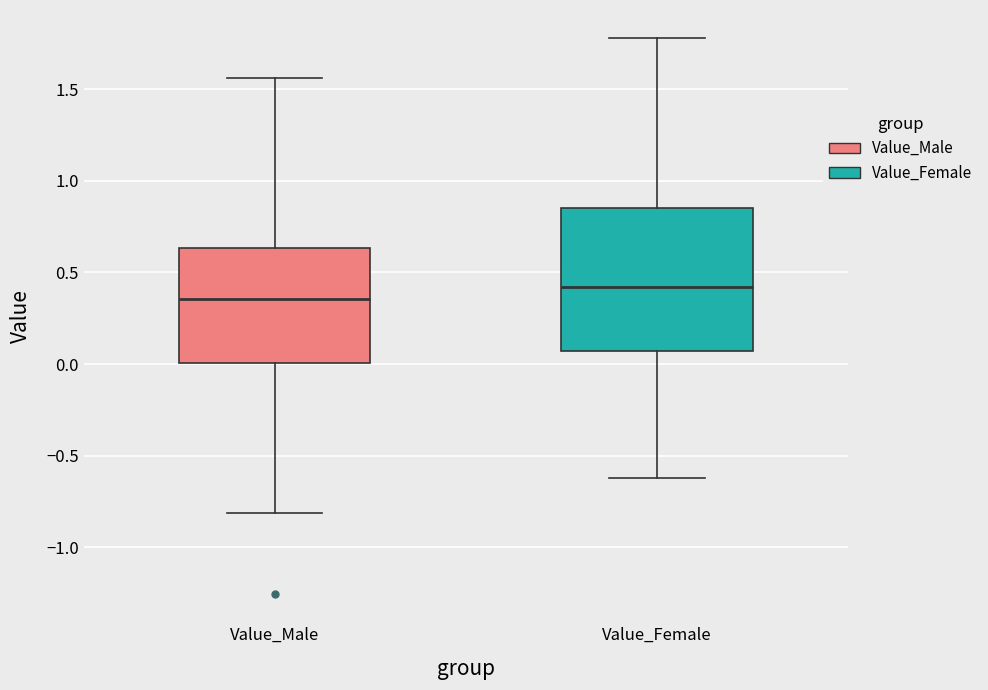

Where does the lower whisker of the box for Value_Female end on the y-axis? The values are not printed on the chart, so give them approximately, as read against the axis.

-0.60